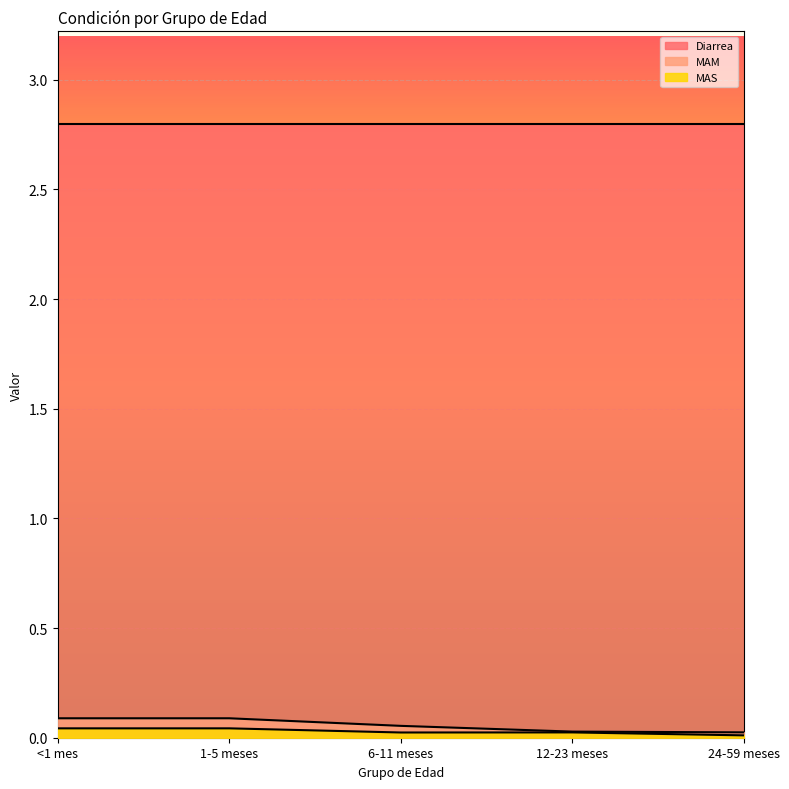

True or false: MAS has a value of 0.0 at 1-5 meses.

True